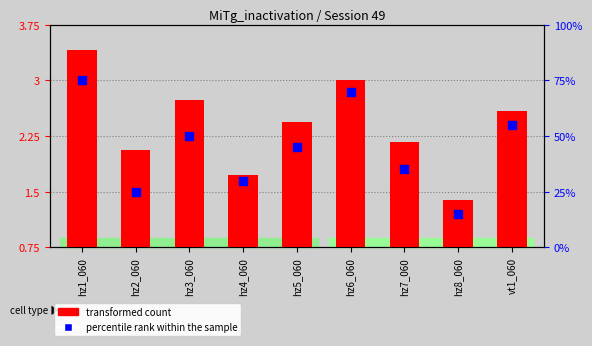

What is the ratio of the value at hz8_060 to the value at hz5_060?

0.6